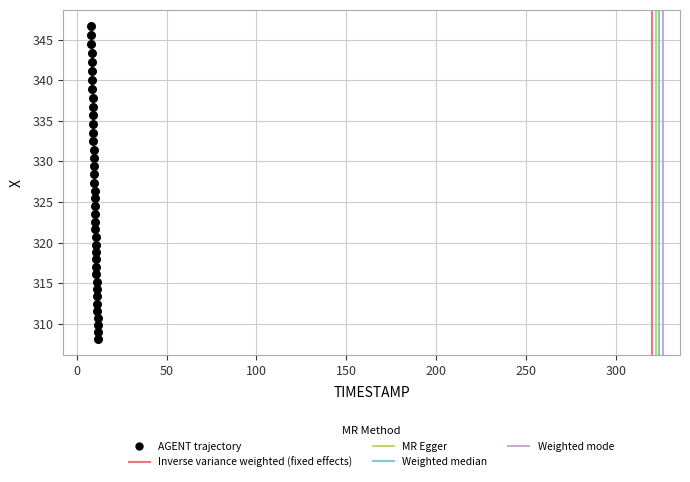

What is the range of Y values (max minus min)?

38.6